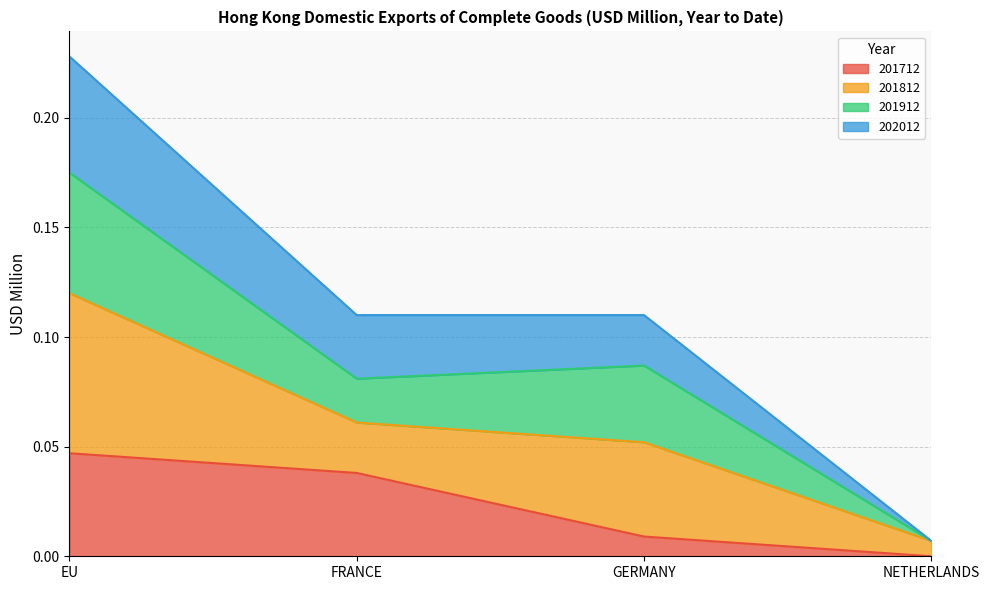

True or false: 201712 and 202012 cross at least once.

False